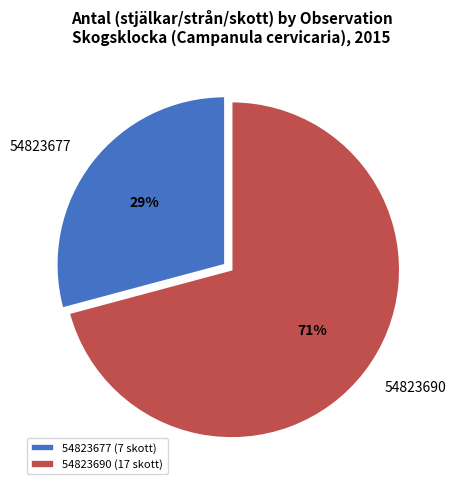

How many segments does this pie chart have?

2